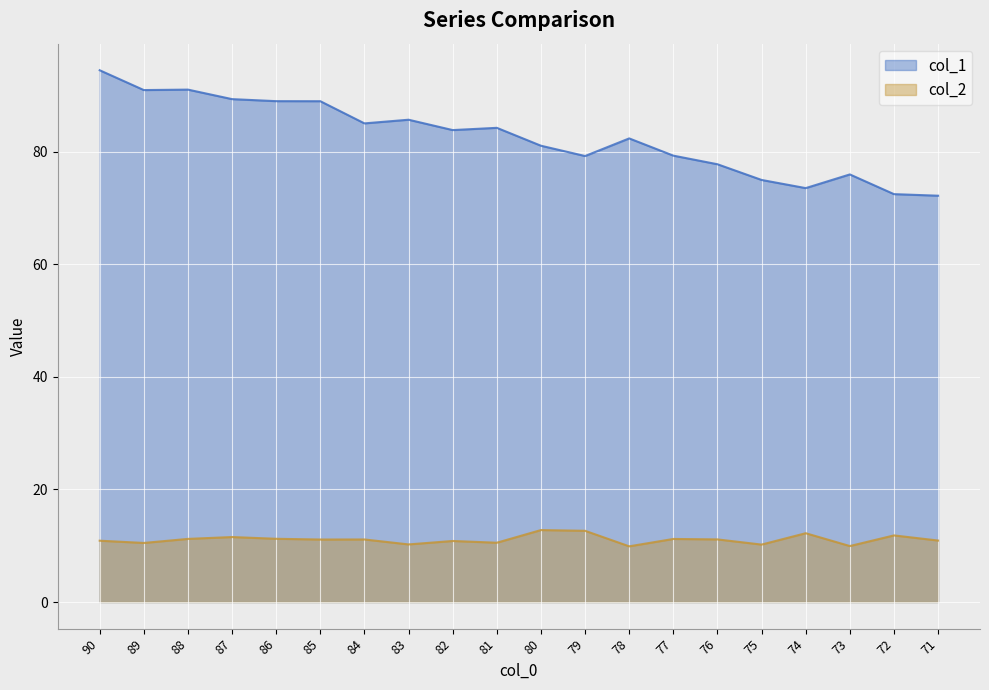

Is it true that col_1 equals 79.3 at 77?

True